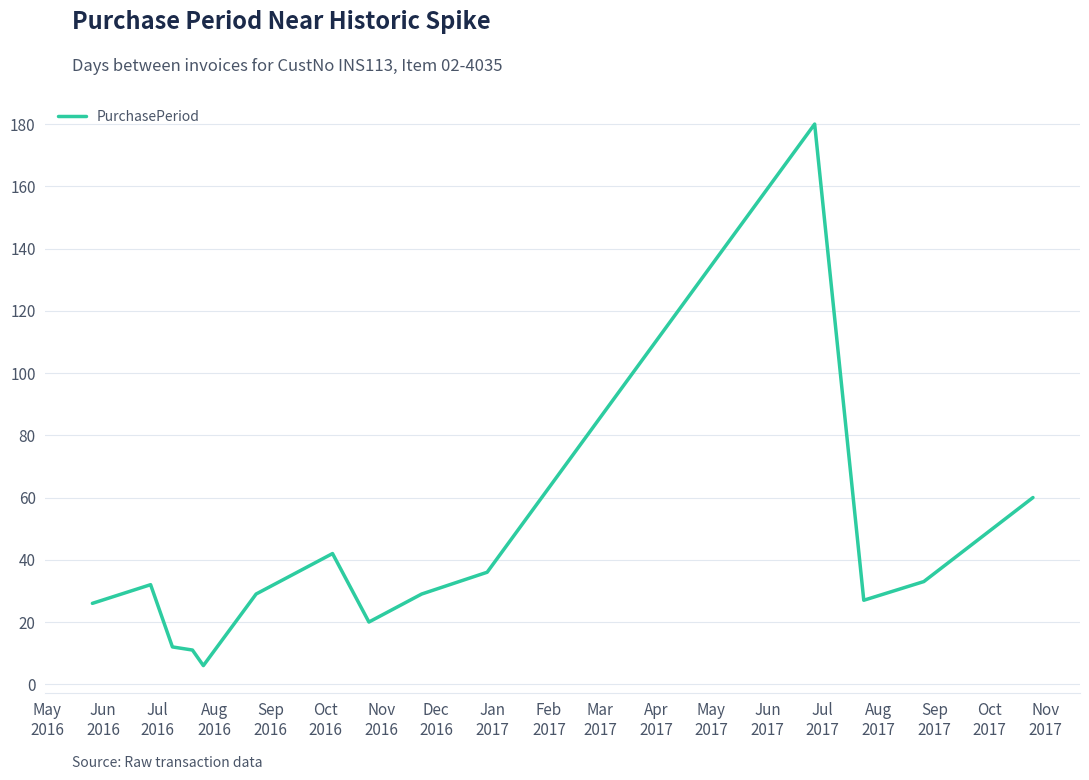

What is the smallest value displayed?

6